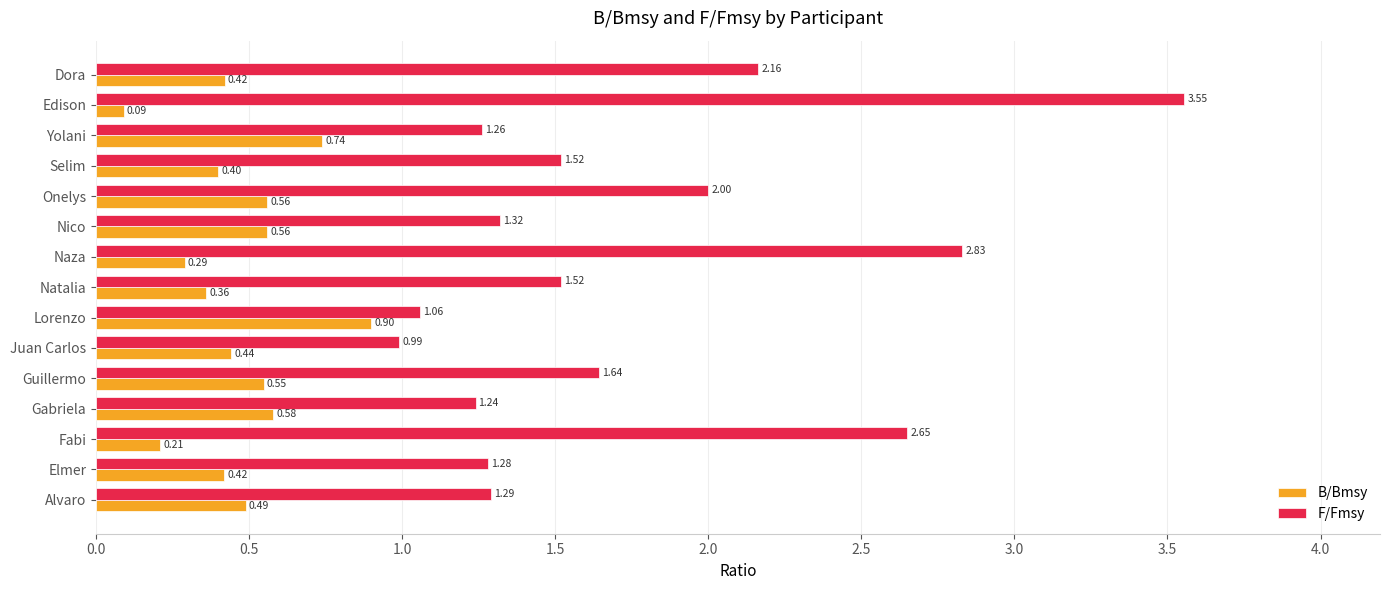

What is the difference between the maximum and second lowest values in the F/Fmsy series?

2.5